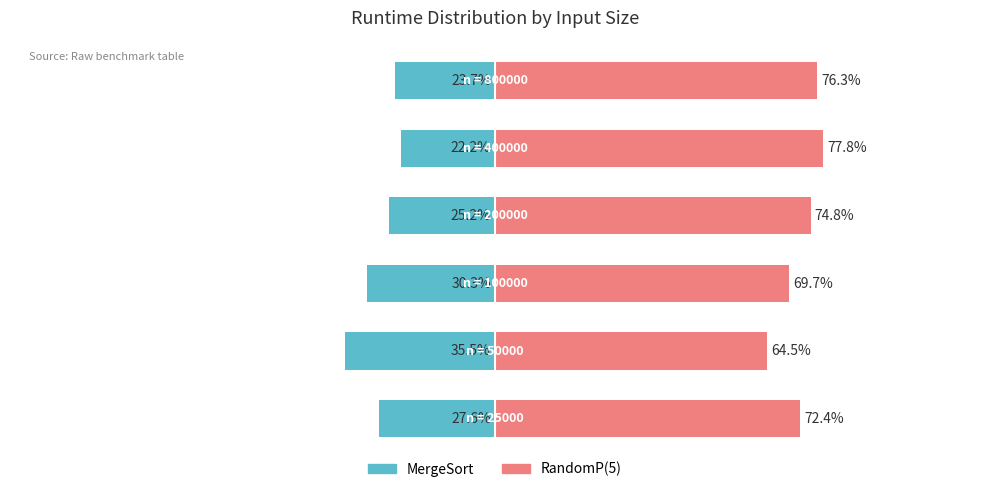

How many values in the MergeSort series are below -25?

4